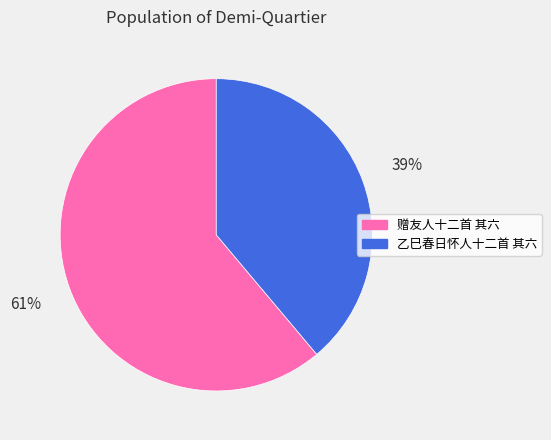

Which category has the smallest portion of the pie?

乙巳春日怀人十二首 其六